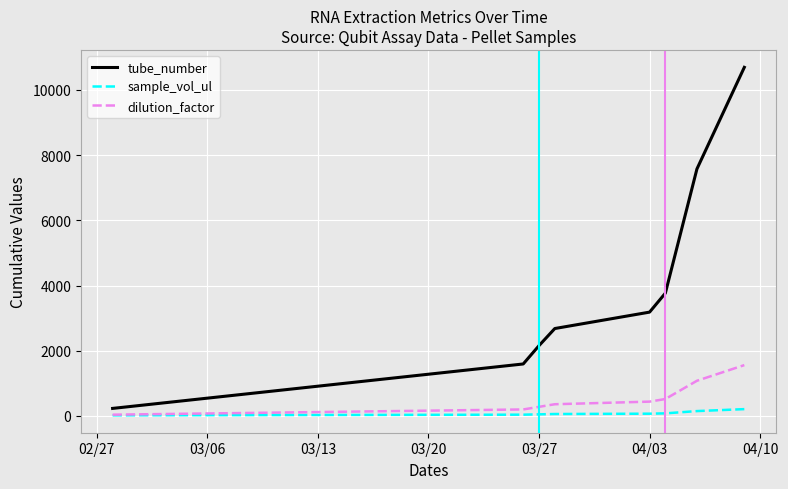

Which series has the largest total across all categories?

tube_number